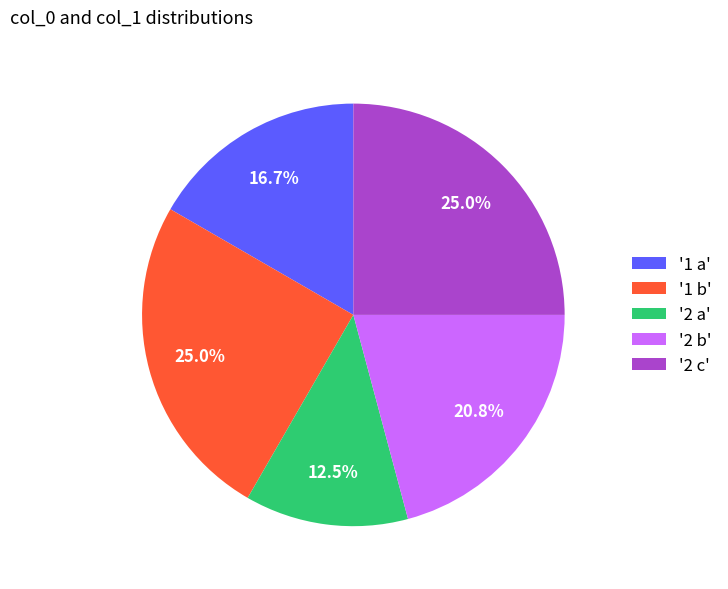

Between '2 a' and '1 a', which is larger?

'1 a'